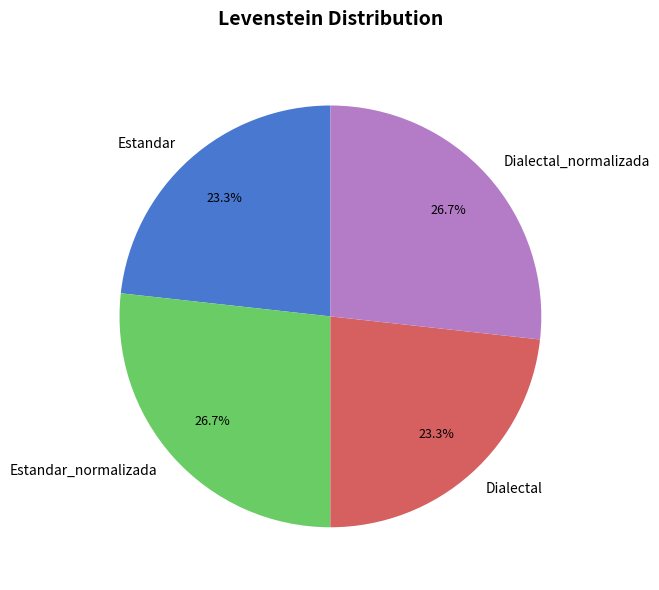

True or false: Dialectal_normalizada accounts for 27% of the total.

True